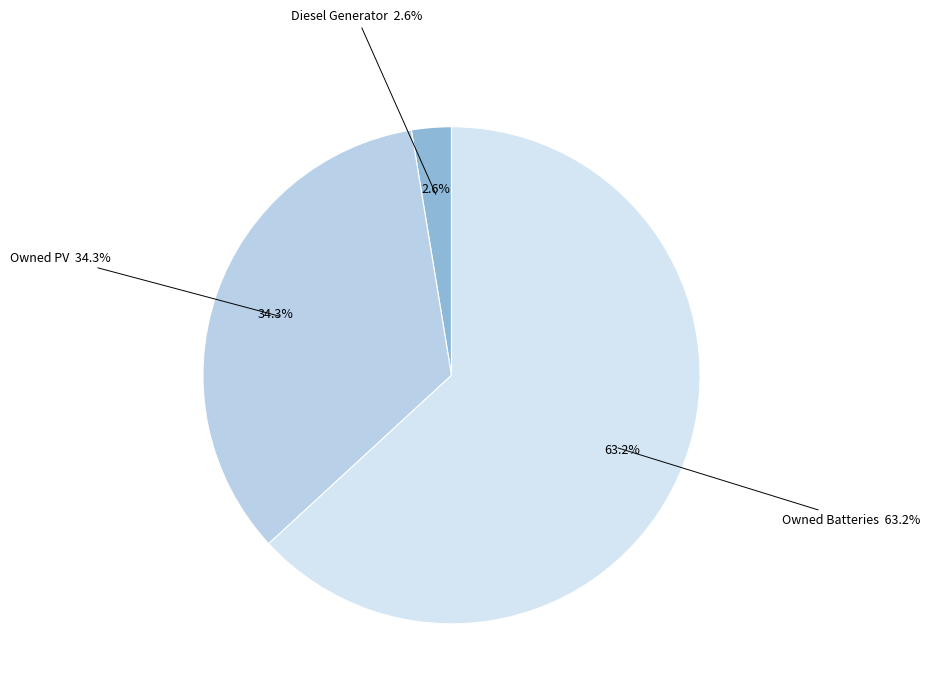

Which category has the smallest portion of the pie?

Diesel Generator